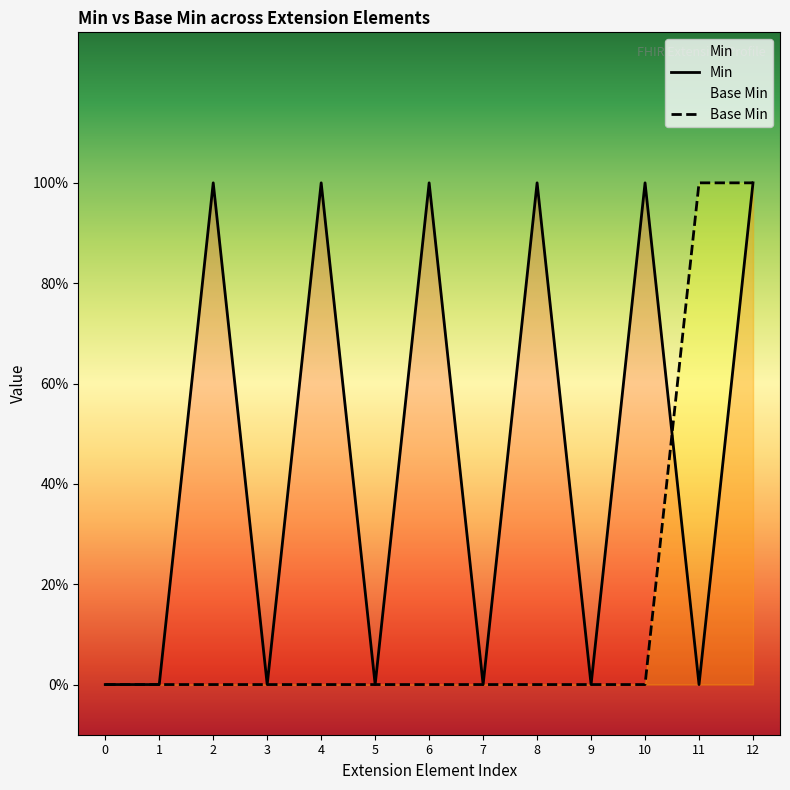

Rank the series by their average value, from lowest to highest.

Base Min, Min